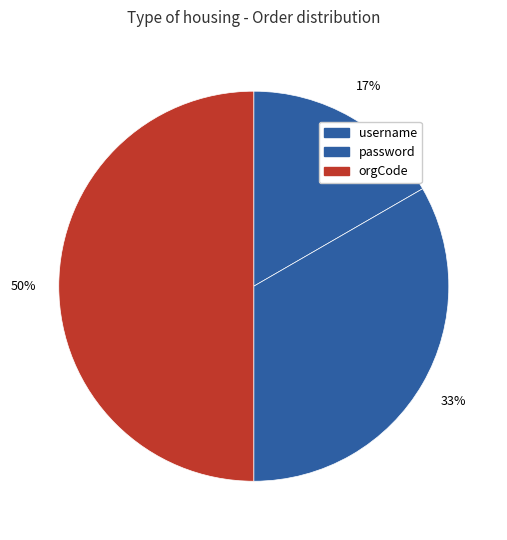

Rank the categories by value from lowest to highest.

username, password, orgCode